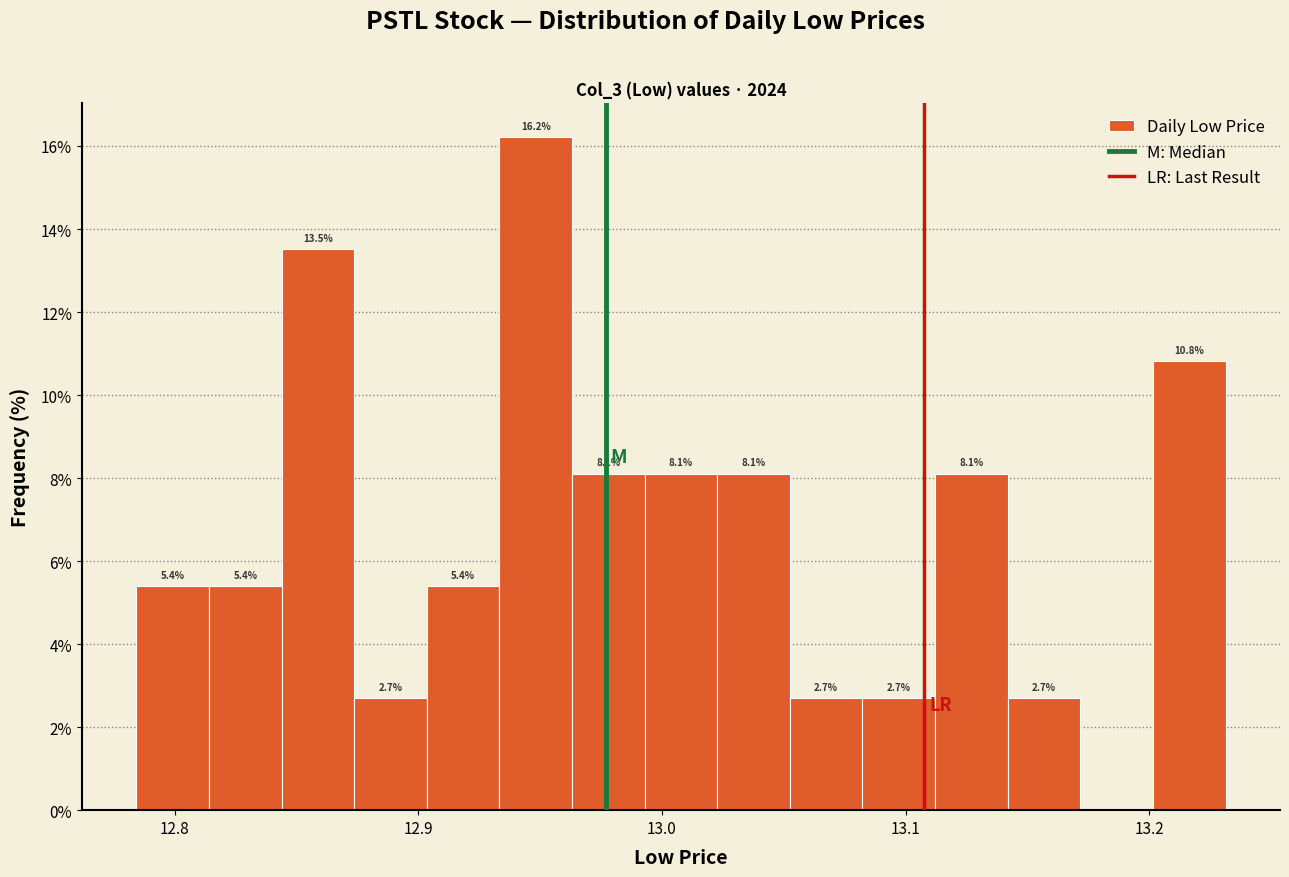

Around what value on the x-axis is the tallest bar? Give the approximate position of its centre, as read against the axis.

12.95